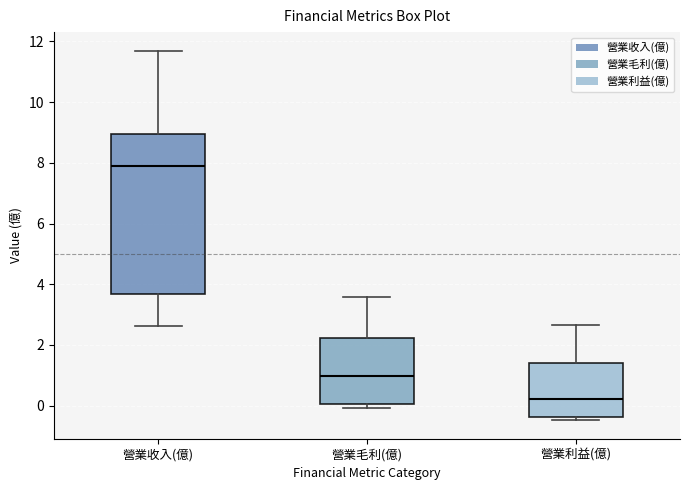

Which box has the lowest median line?

營業利益(億)